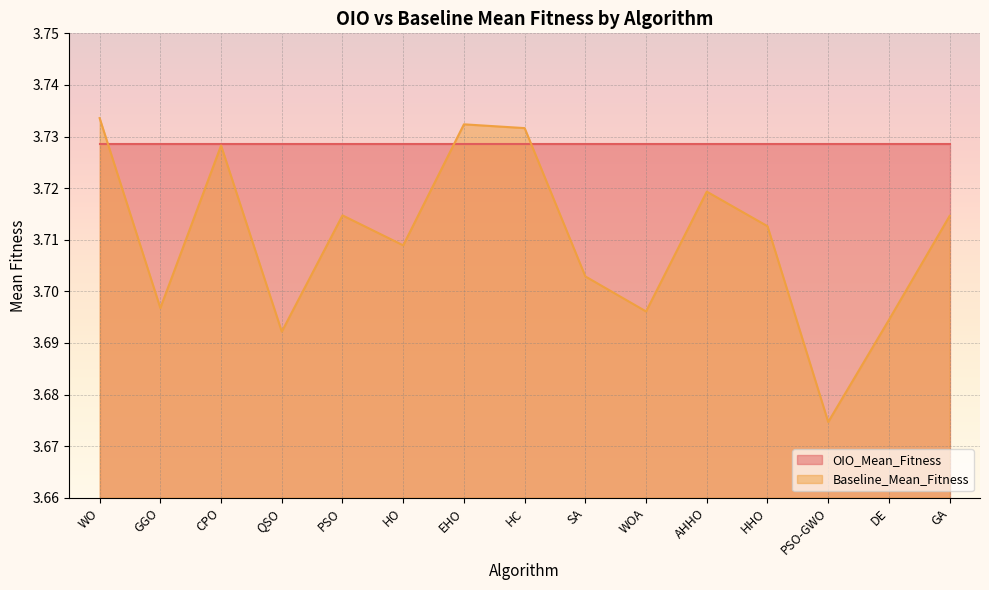

What is the minimum value shown in the chart?

3.7